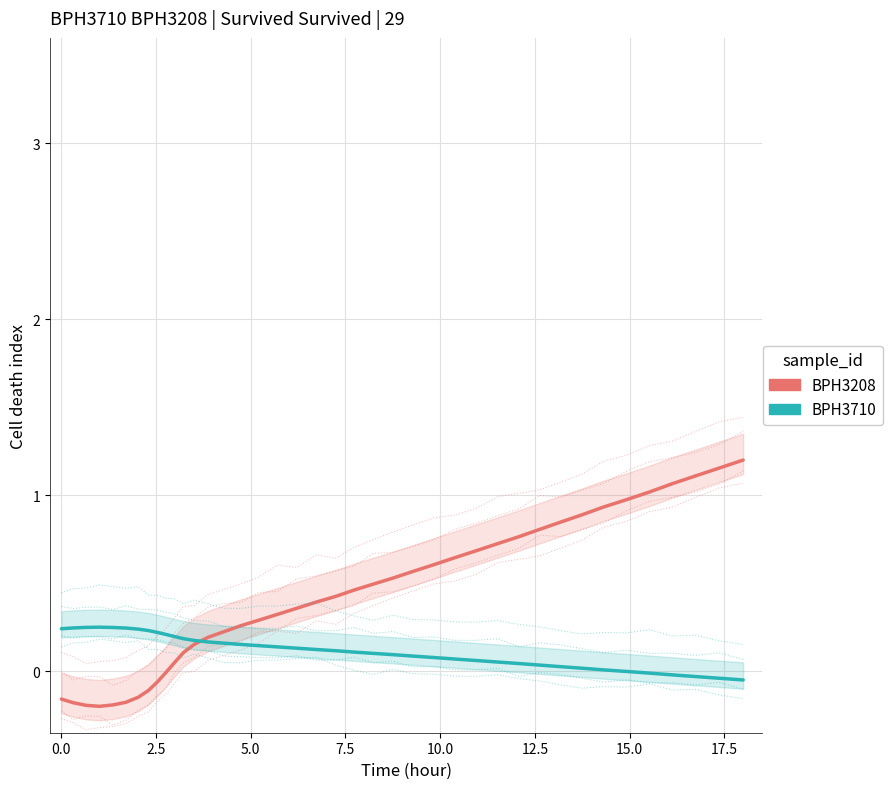

Reading left to right, what are all the values shown in this chart?

BPH3208: -0.2	-0.2	-0.2	-0.2	-0.2	-0.2	-0.1	-0.1	-0.1	-0.0	0.0	0.1	0.2	0.2	0.2	0.3	0.3	0.3	0.4	0.4	0.4	0.5	0.5	0.5	0.6	0.6	0.6	0.7	0.7	0.8	0.8	0.8	0.9	0.9	1.0	1.0	1.1	1.1	1.2	1.2
BPH3710: 0.2	0.2	0.2	0.2	0.2	0.2	0.2	0.2	0.2	0.2	0.2	0.2	0.2	0.2	0.2	0.2	0.1	0.1	0.1	0.1	0.1	0.1	0.1	0.1	0.1	0.1	0.1	0.1	0.1	0.0	0.0	0.0	0.0	0.0	-0.0	-0.0	-0.0	-0.0	-0.0	-0.1